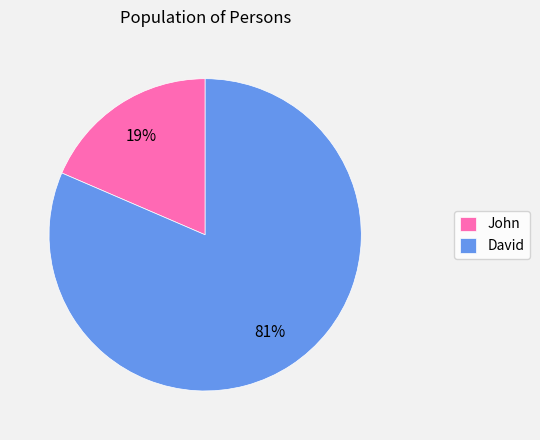

True or false: John accounts for 29% of the total.

False